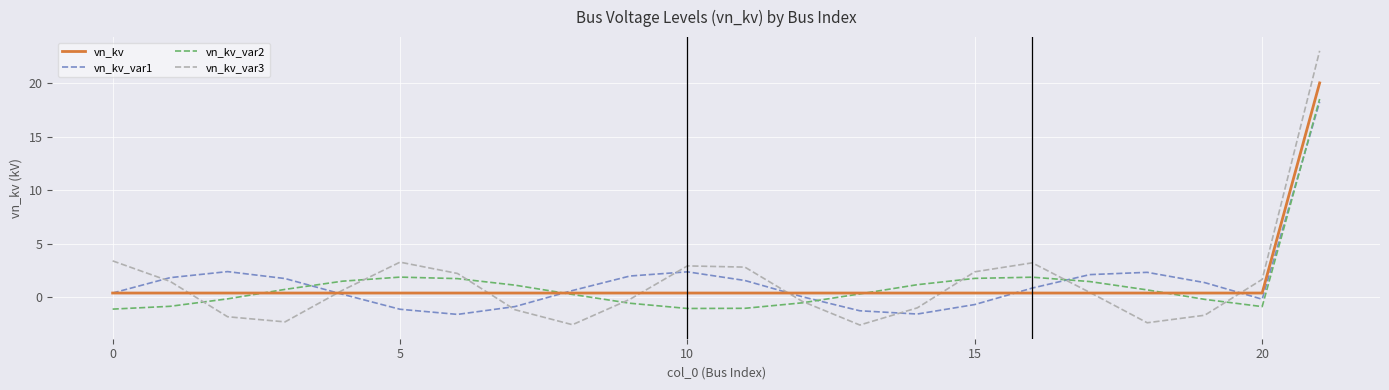

In vn_kv_var2, how many points are higher than both neighbors (excluding endpoints)?

2